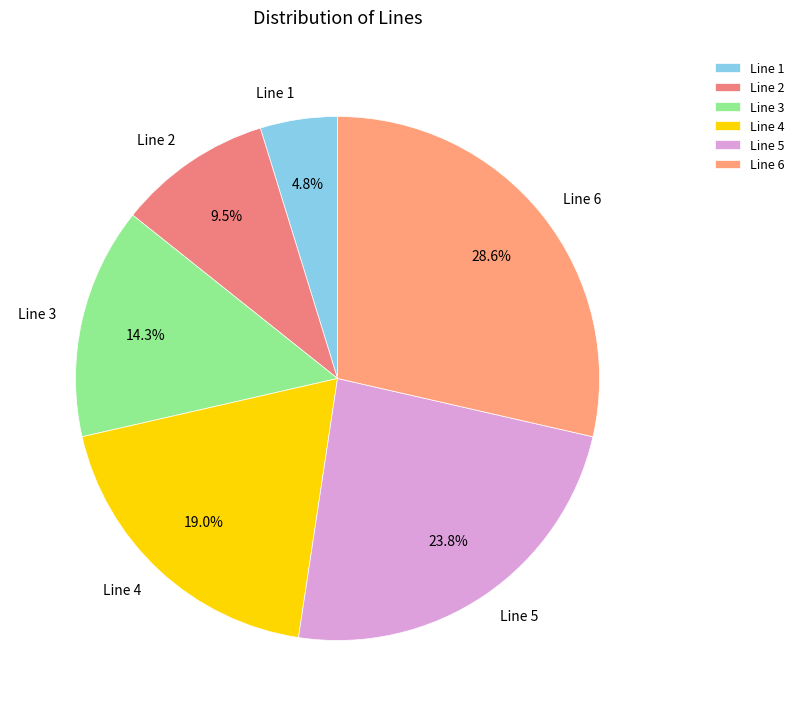

Combined, what portion of the pie is Line 4 and Line 3?

33.3%